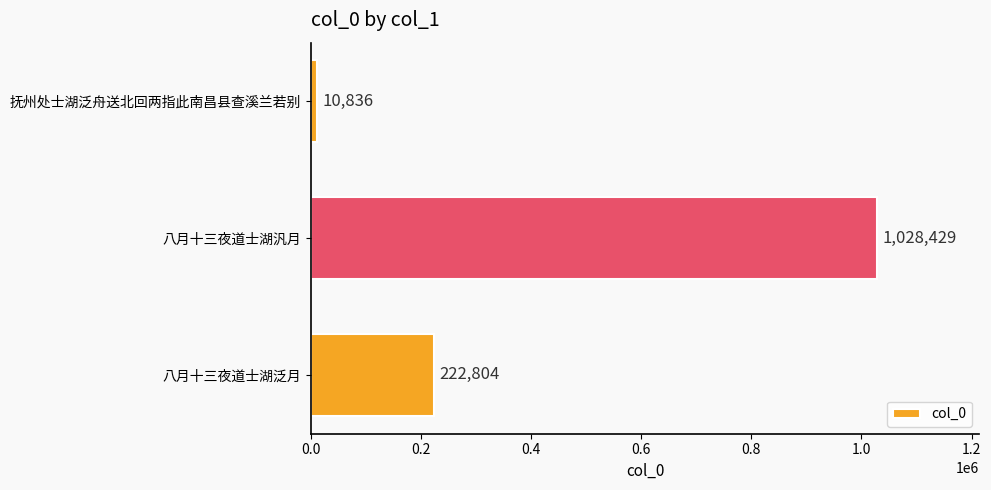

What is the difference between the maximum and minimum values?

1017593